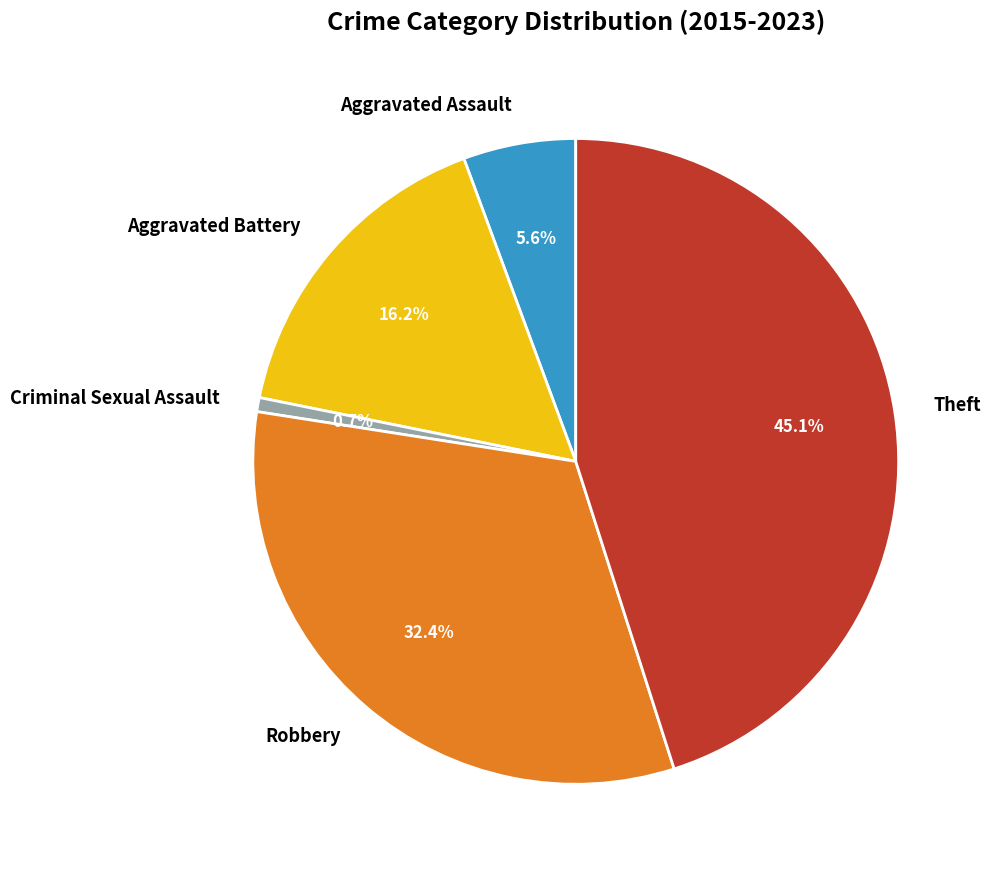

To the nearest percent, what is the difference between the Aggravated Battery and Aggravated Assault slice percentages?

11%